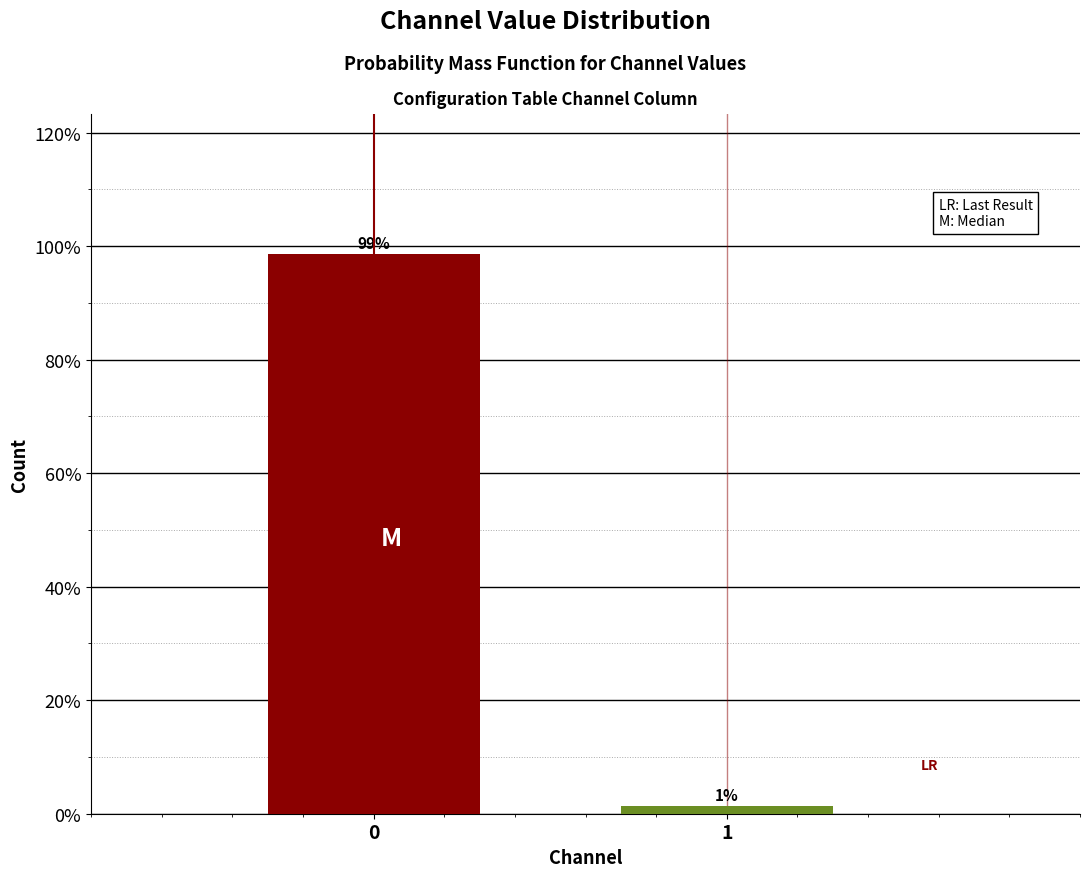

Rank the categories by value from lowest to highest.

1, 0